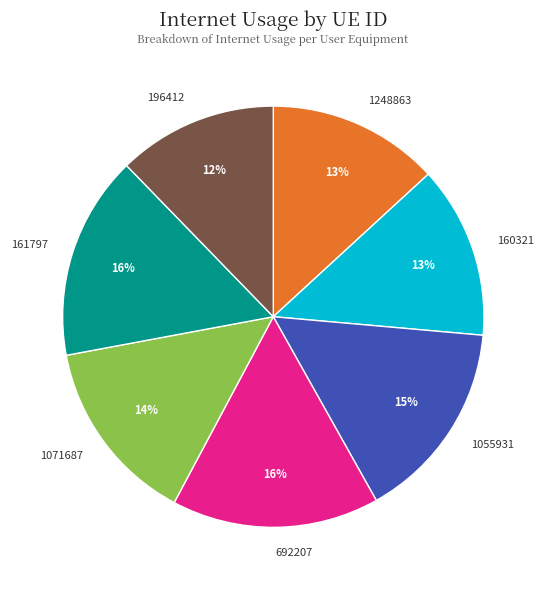

Is there any slice that represents more than half of the pie?

No